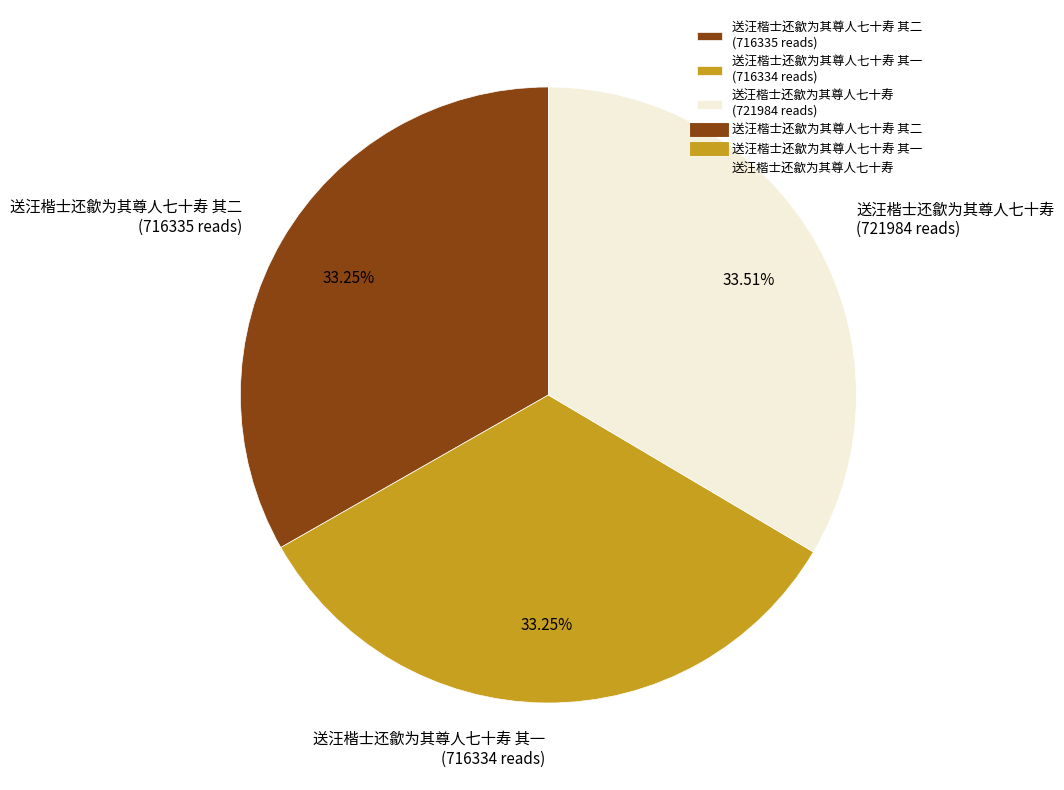

Combined, do 送汪楷士还歙为其尊人七十寿 (721984 reads) and 送汪楷士还歙为其尊人七十寿 其二 (716335 reads) account for over 50%?

Yes